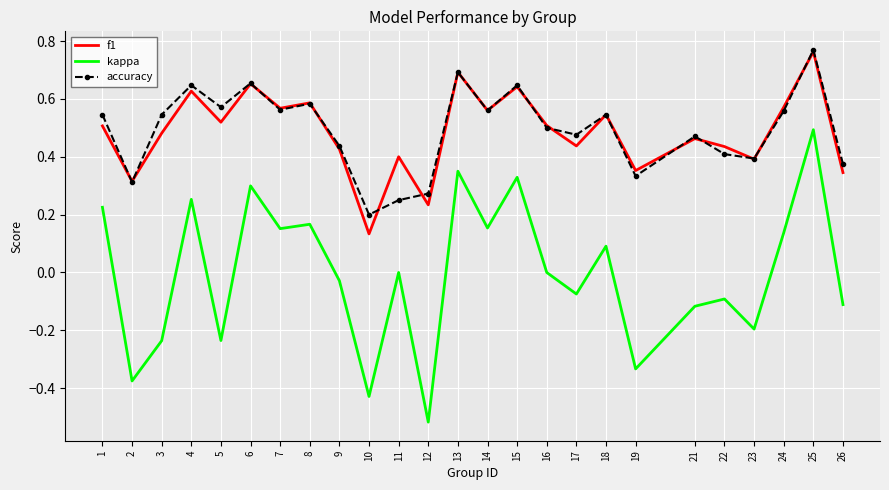

At which category does the chart reach its minimum across all series?

12